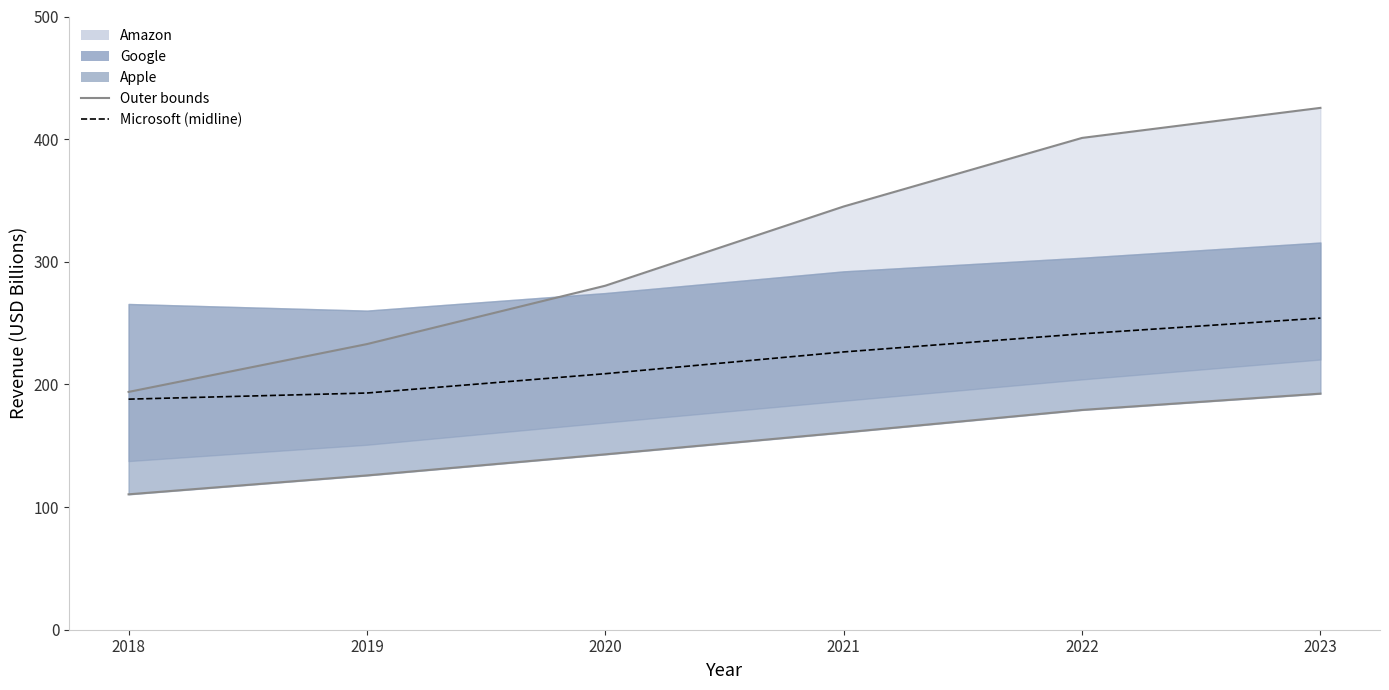

What is the change in value from 2022 to 2023?

+12.8